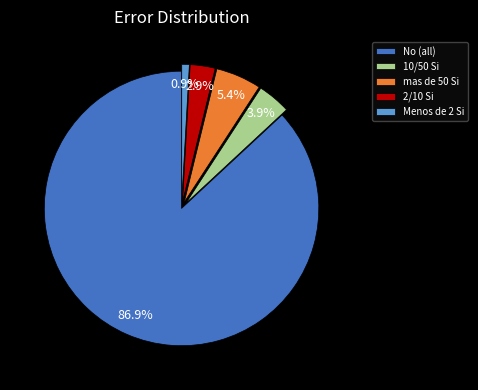

Between 2/10 Si and 10/50 Si, which is larger?

10/50 Si